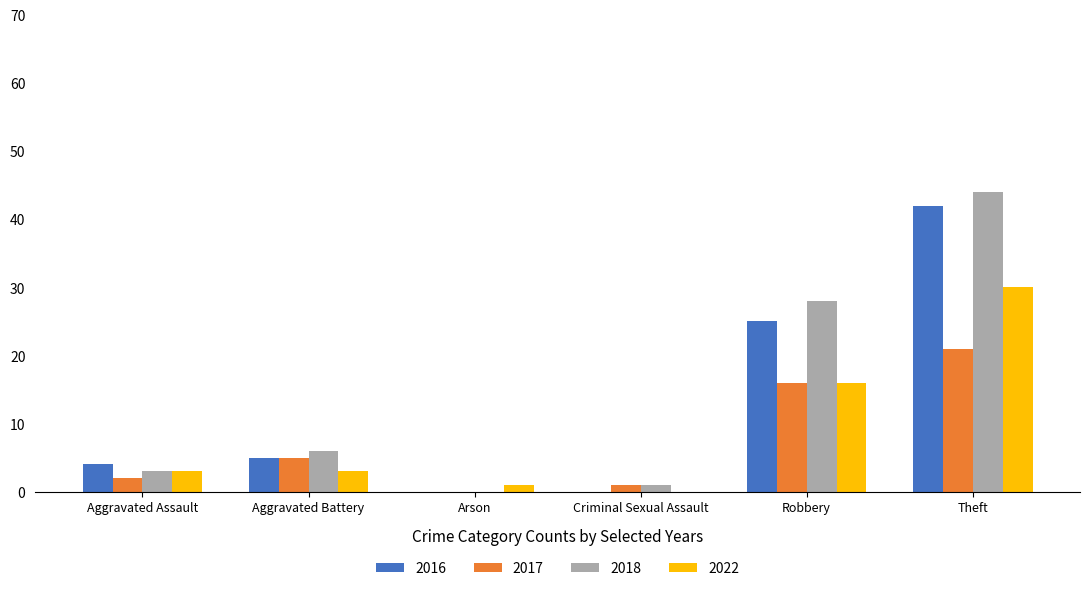

Which series has the widest spread of values?

2018